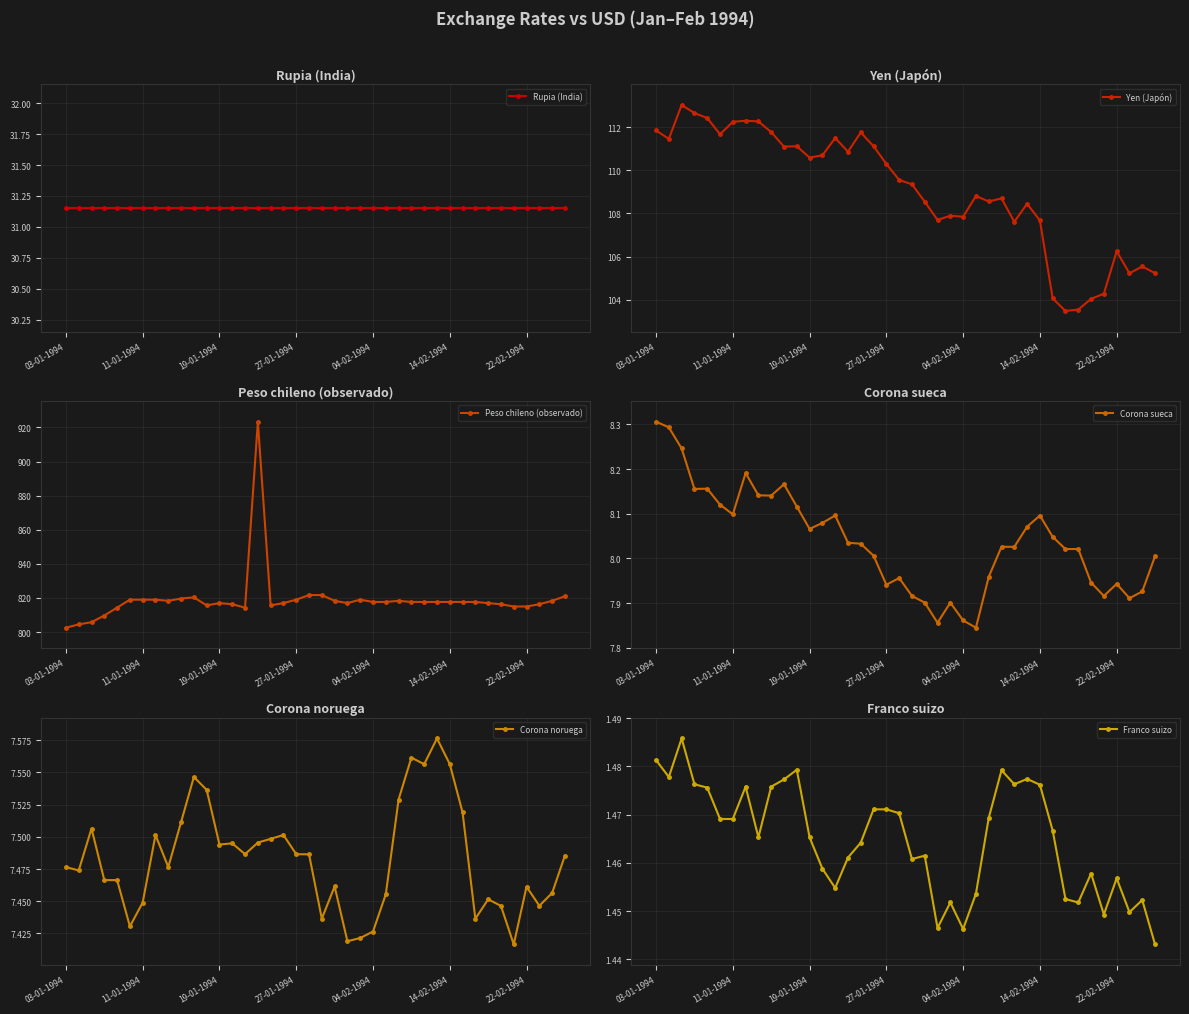

How many data points in Corona sueca are above 8?

26